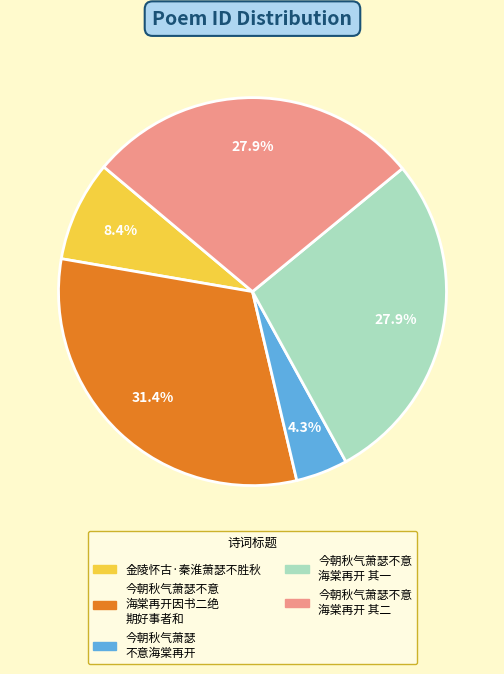

Does any single category account for the majority?

No